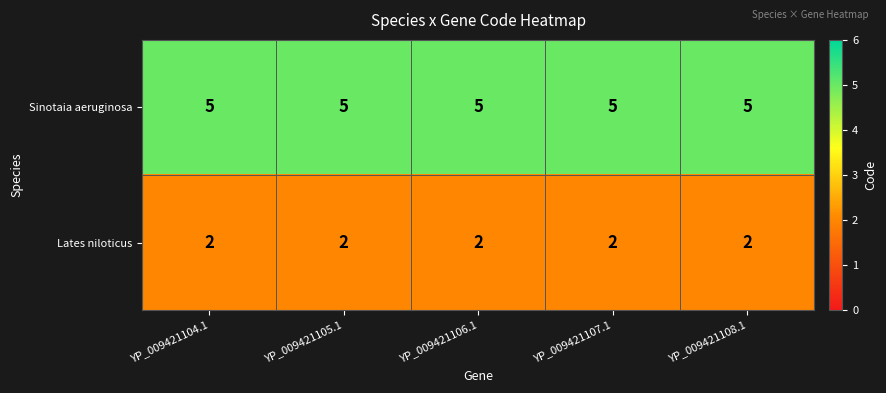

At how many categories does at least one series exceed 2?

5